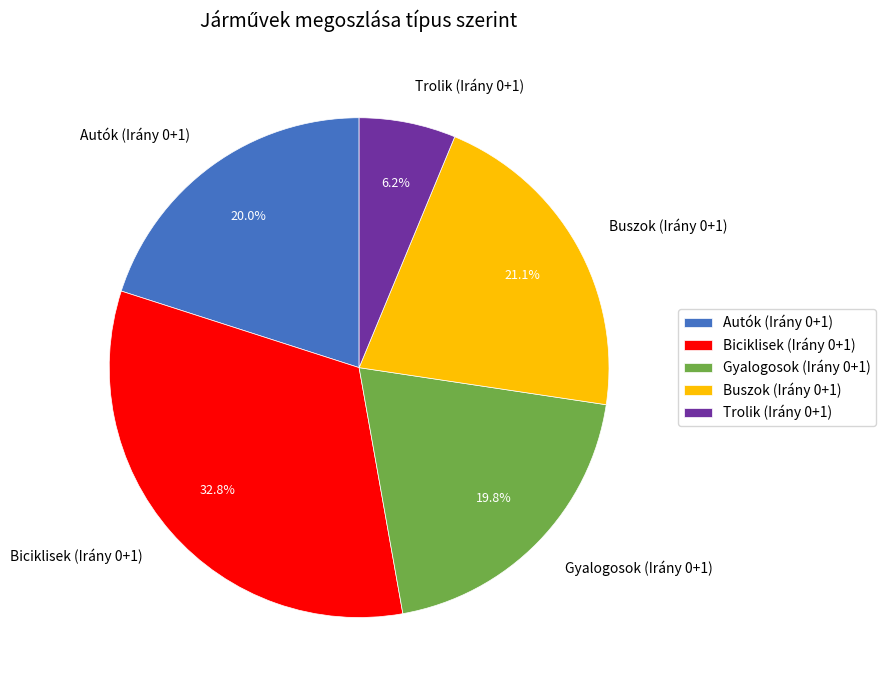

To the nearest percent, what is the difference between the largest and smallest slice percentages?

27%